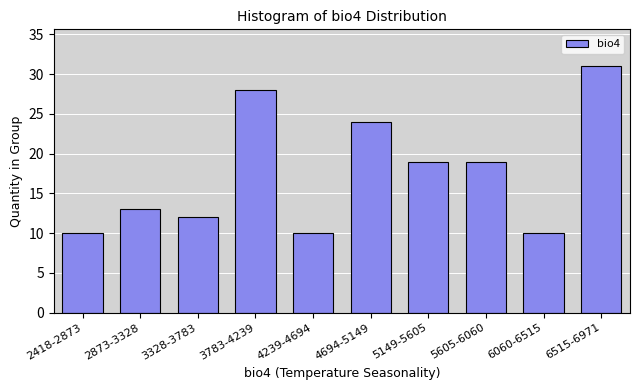

Reading right to left, extract all data points from this chart.

6515-6971=31	6060-6515=10	5605-6060=19	5149-5605=19	4694-5149=24	4239-4694=10	3783-4239=28	3328-3783=12	2873-3328=13	2418-2873=10